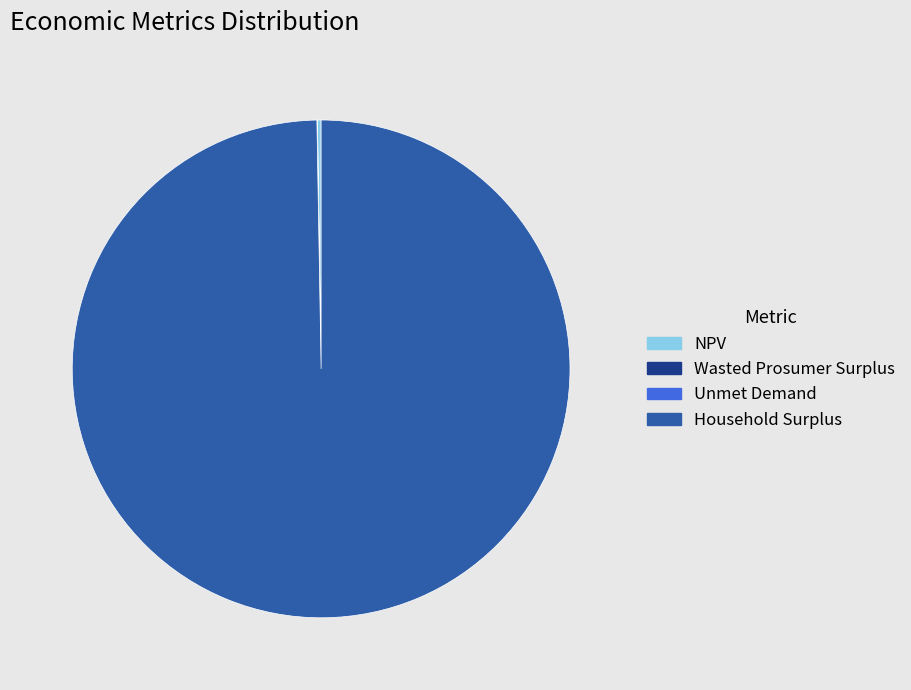

True or false: Household Surplus accounts for 88% of the total.

False